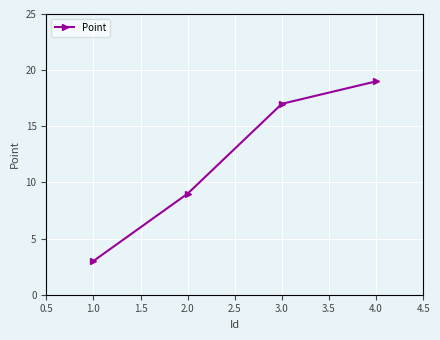

What is the label of the 3rd point from the right?

2.0